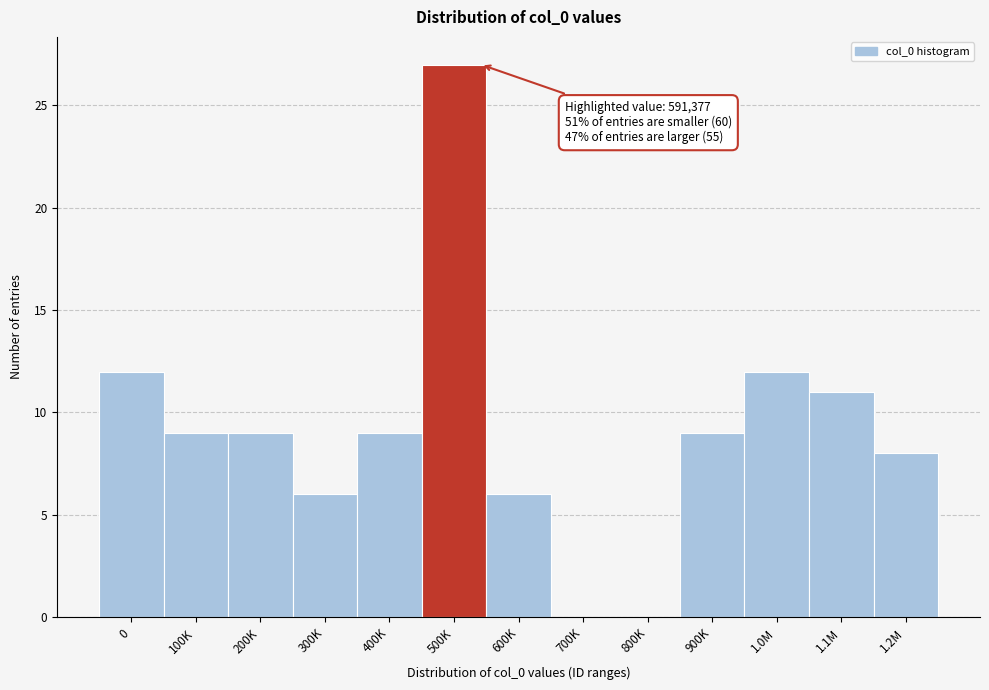

Reading left to right, list all the values displayed in this chart.

0=12	100K=9	200K=9	300K=6	400K=9	500K=27	600K=6	700K=0	800K=0	900K=9	1.0M=12	1.1M=11	1.2M=8